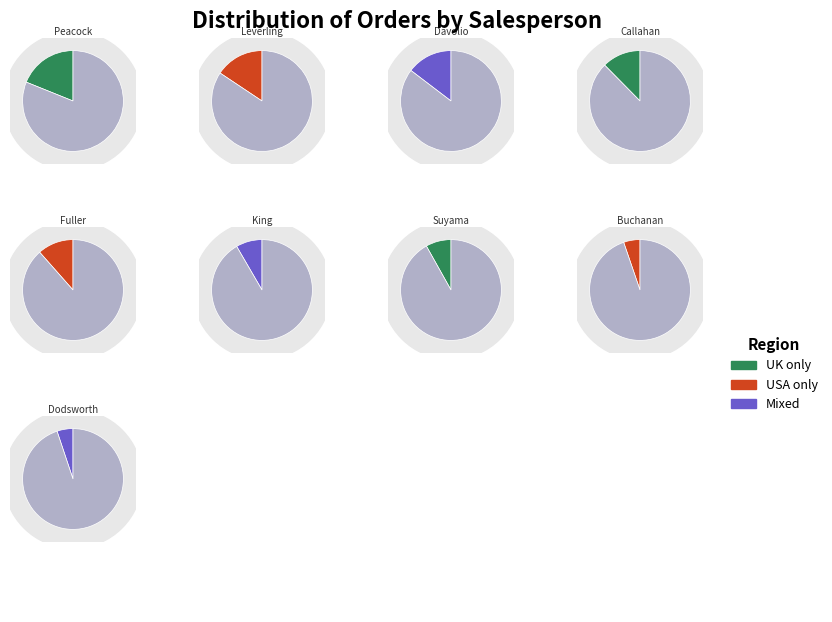

To the nearest percent, what is the difference between the largest and smallest slice percentages?

26%